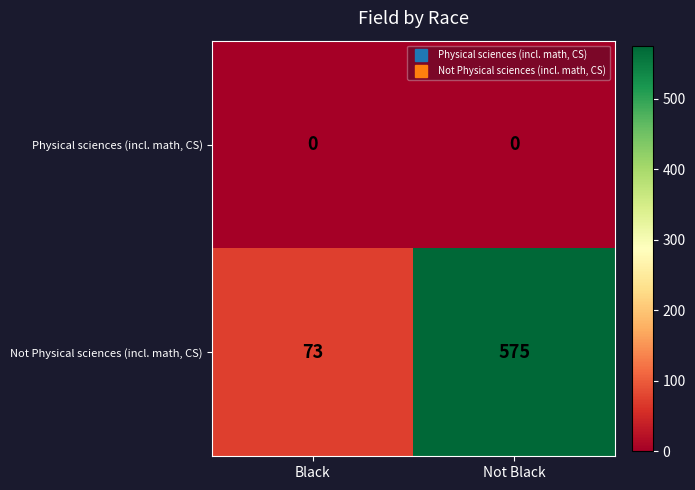

Reading left to right, list all the values displayed in this chart.

Physical sciences (incl. math, CS): Black=0	Not Black=0
Not Physical sciences (incl. math, CS): Black=73	Not Black=575